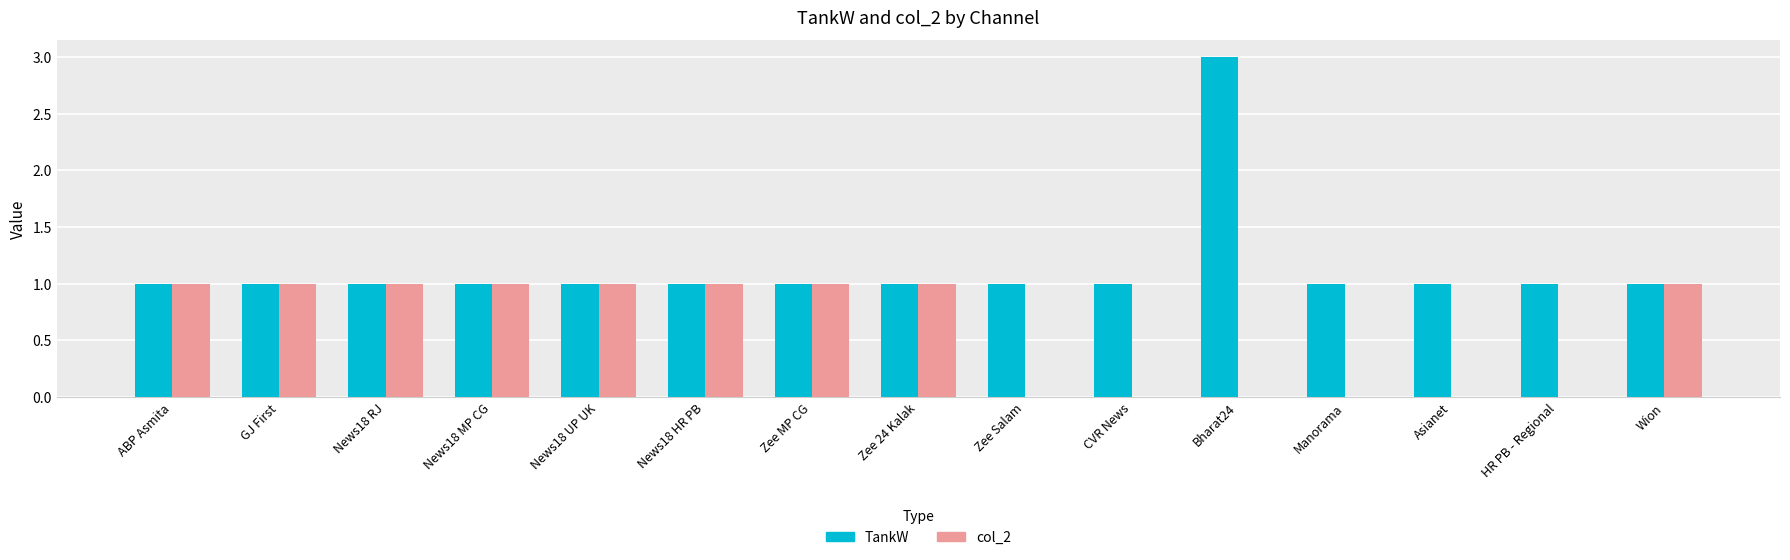

At which label does TankW reach its peak?

Bharat24